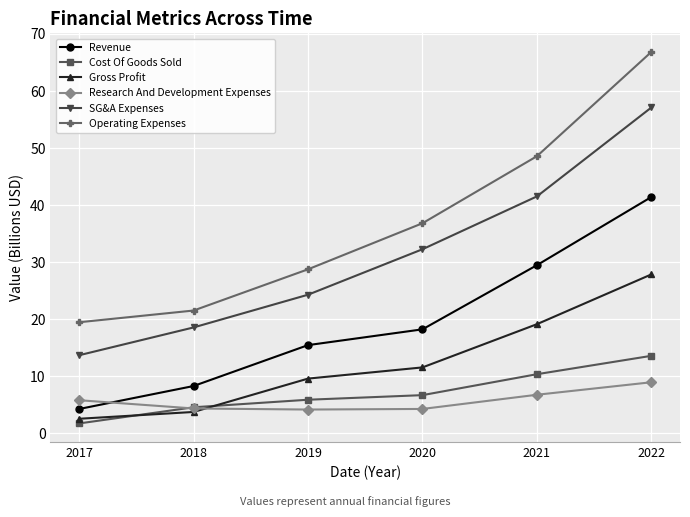

True or false: Operating Expenses and Research And Development Expenses intersect in this chart.

False